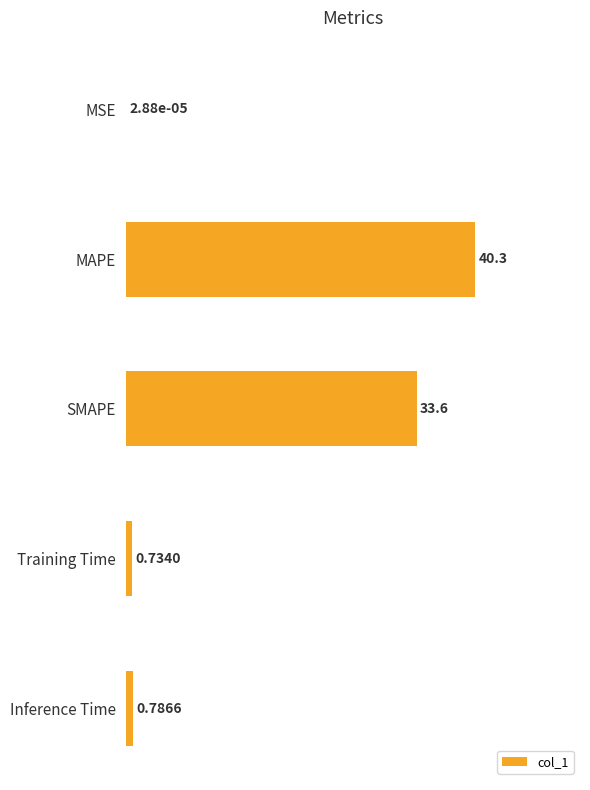

At which category does the chart reach its peak across all series?

MAPE